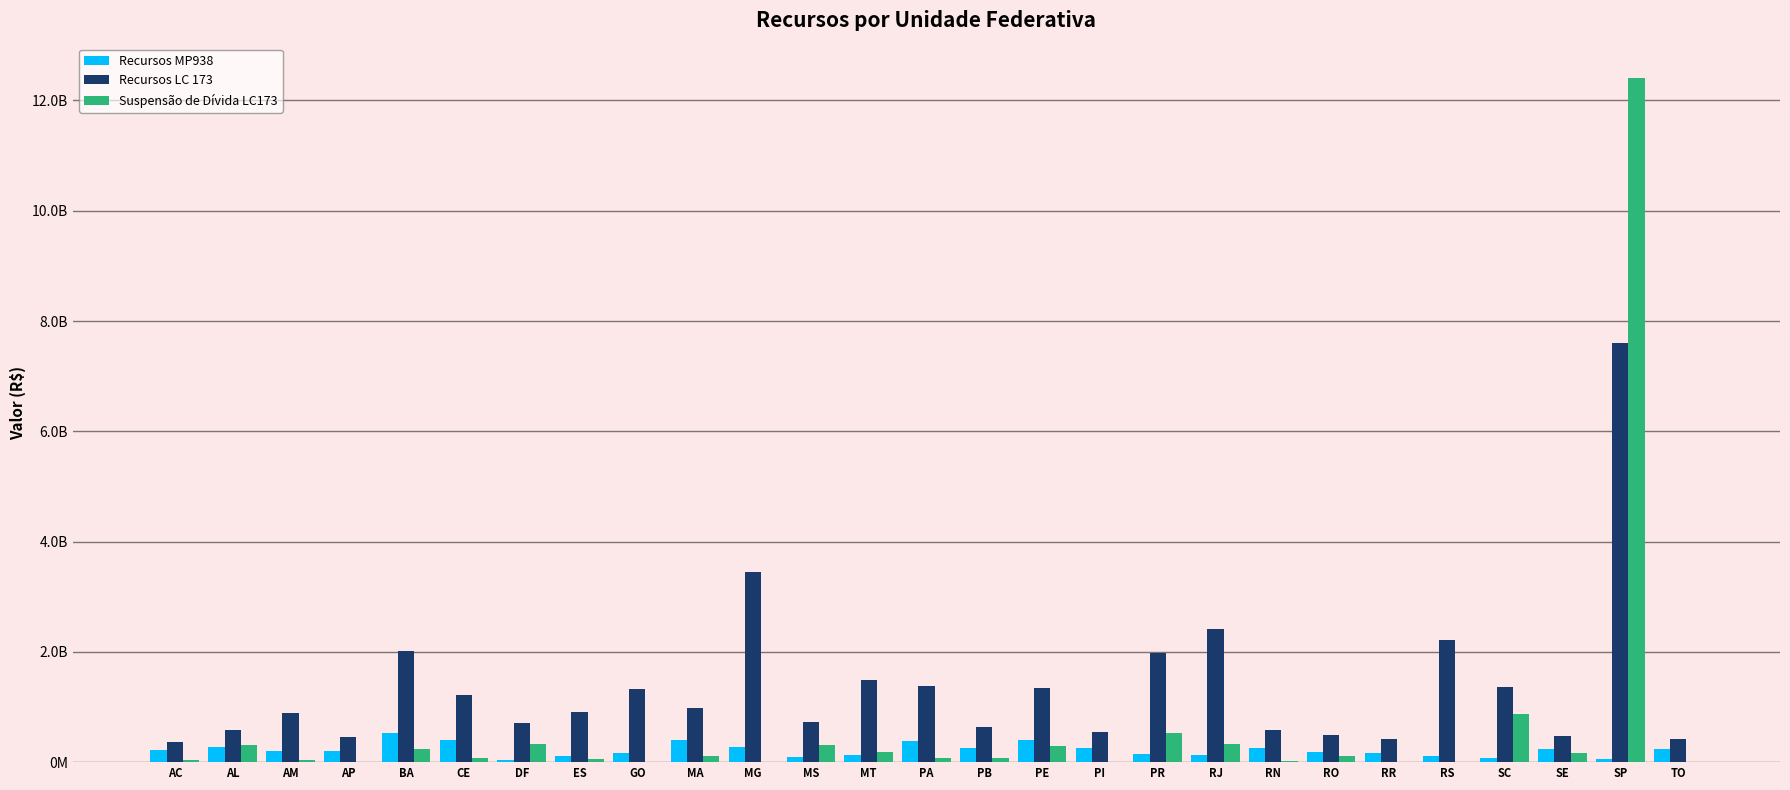

What is the approximate value of Recursos MP938 at RR?

164827947.5